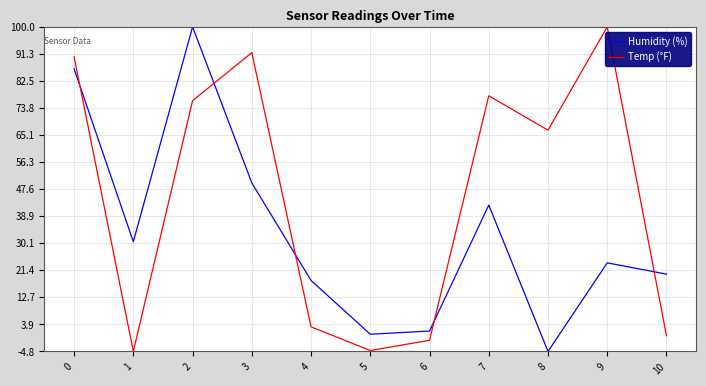

Is the value of Temp (°F) at 3 greater than the value of Humidity (%) at 3?

Yes